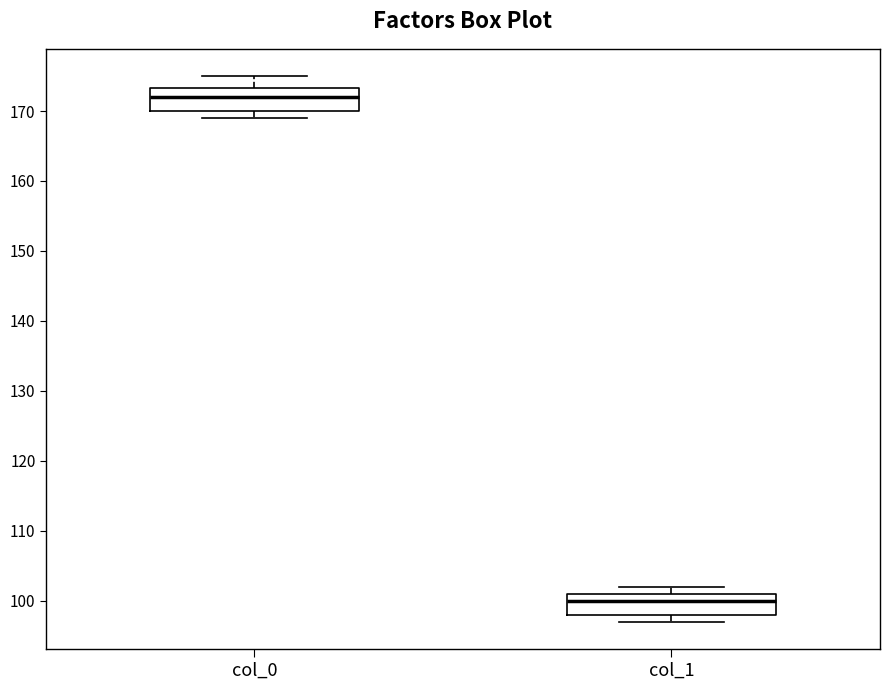

Reading left to right, read every box against the y-axis: the position of its median line, the range the box covers, and the ends of its whiskers. The values are not printed on the chart, so give them approximately, as read against the axis.

col_0: median 172, box 170 to 173, whiskers 169 to 175
col_1: median 100, box 98 to 101, whiskers 97 to 102